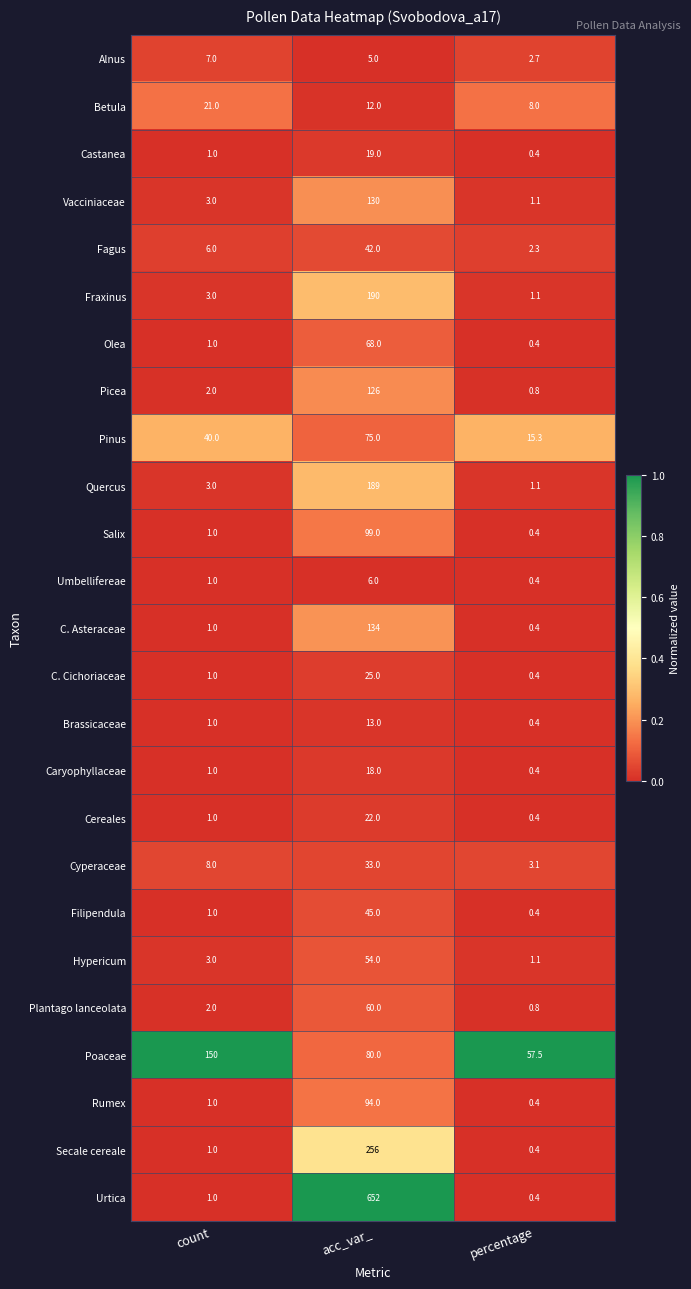

At which label does Fraxinus reach its minimum?

percentage